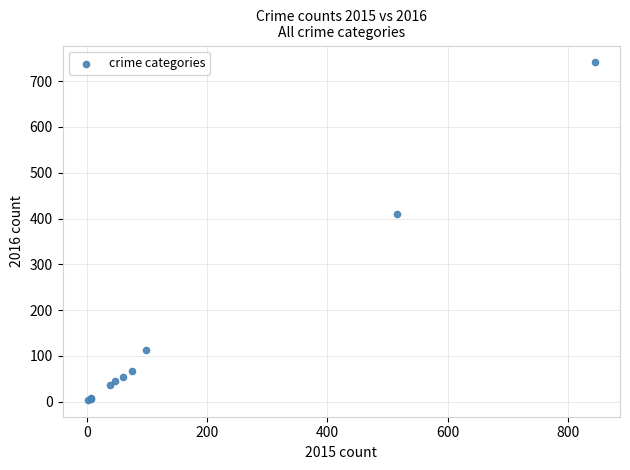

What Y value in the scatter plot is closest to 372?

409